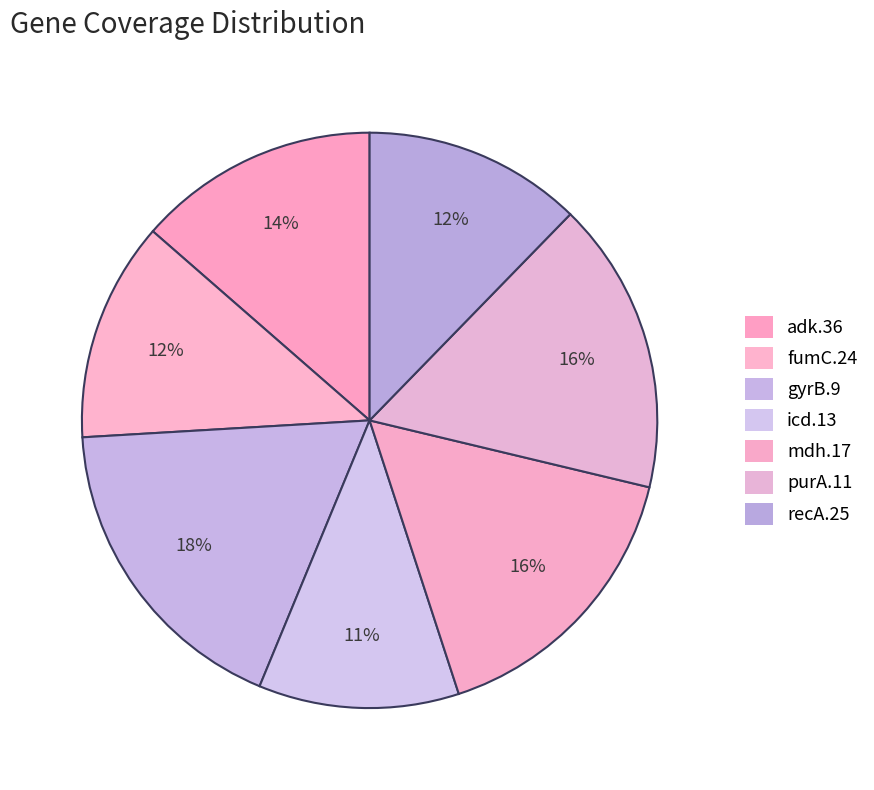

Is it true that recA.25 is 12% of the pie?

True